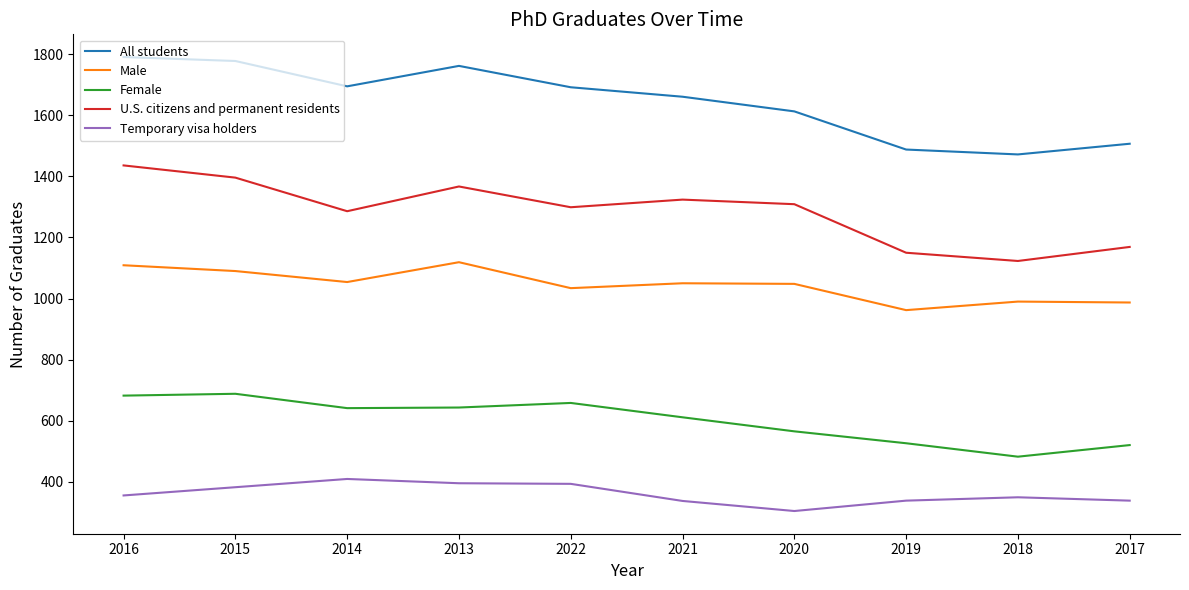

The All students series shows 2551 at 2016. True or false?

False